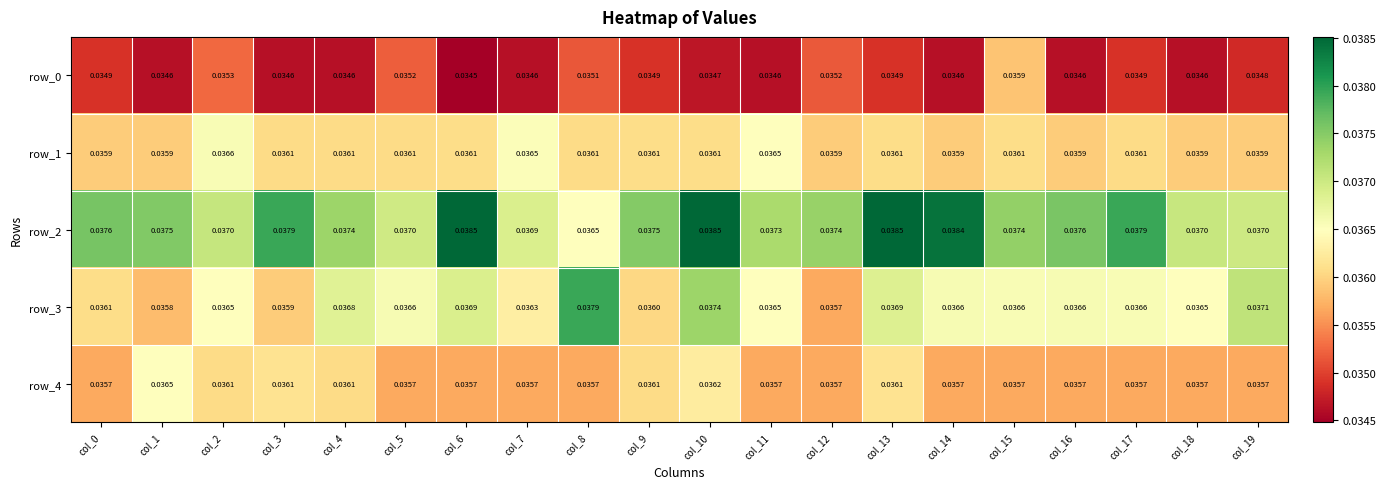

Is the value of row_0 at col_4 greater than the value of row_1 at col_9?

No